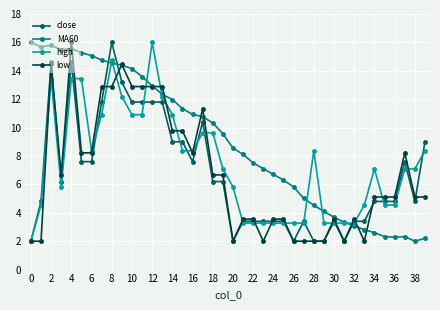

What is the value of the high point at the 37th from the left?

4.5